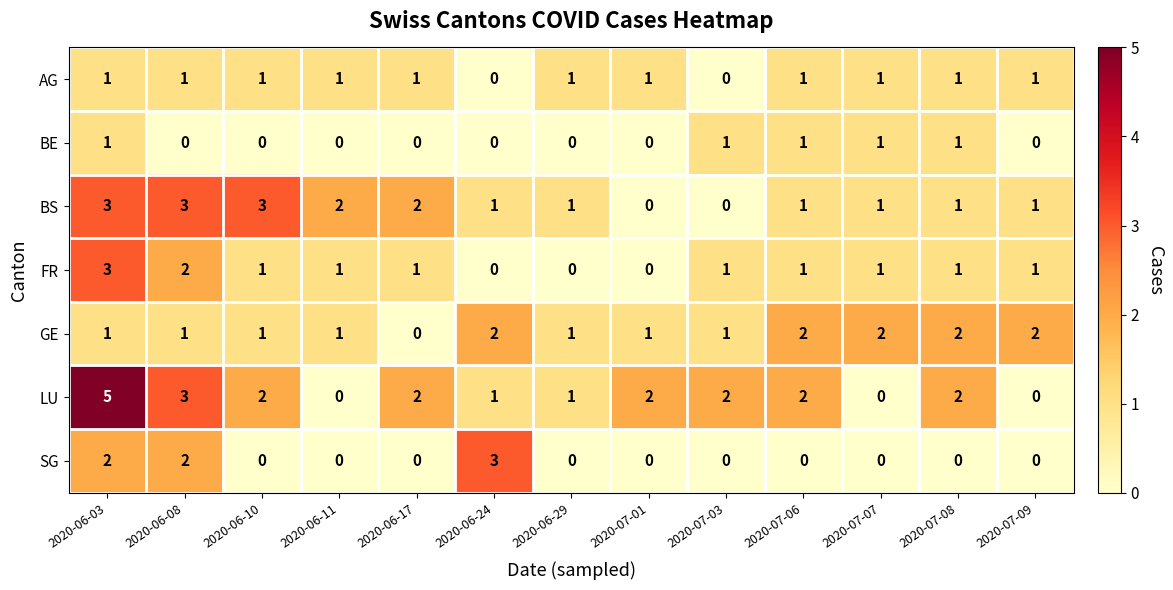

True or false: BE has a value of 0 at 2020-07-01.

True